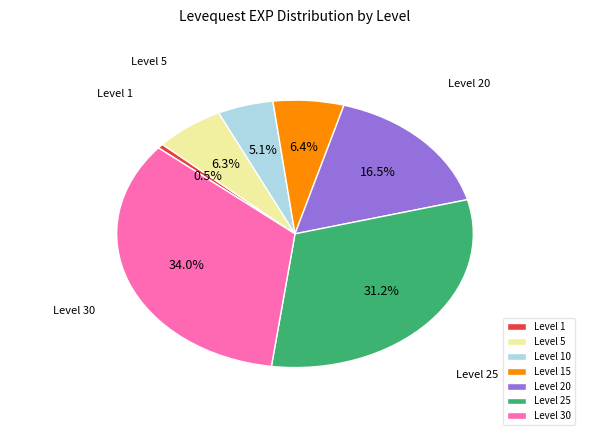

What is the largest slice in the pie chart?

Level 30